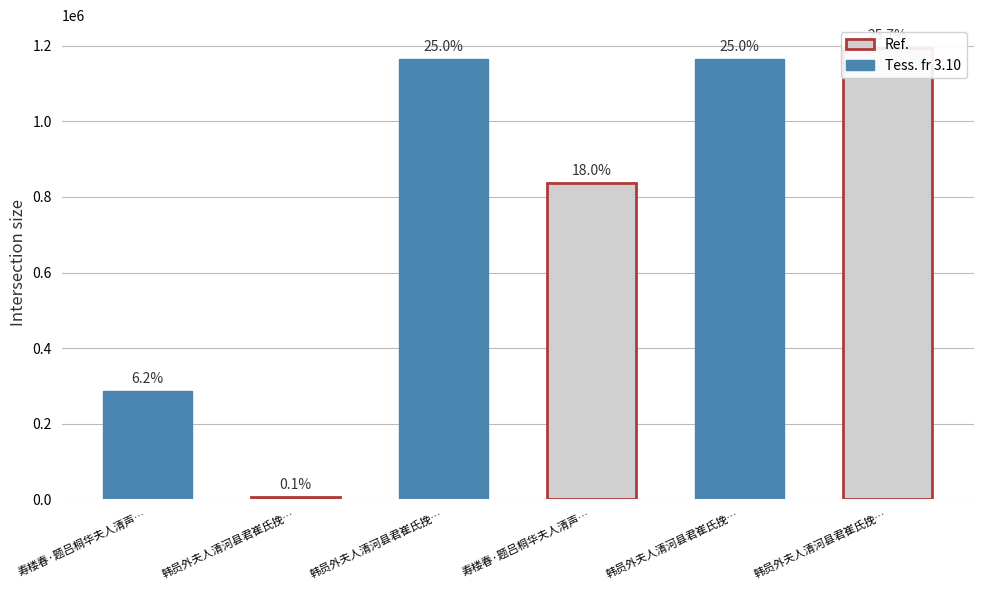

How many bars are there in total?

6